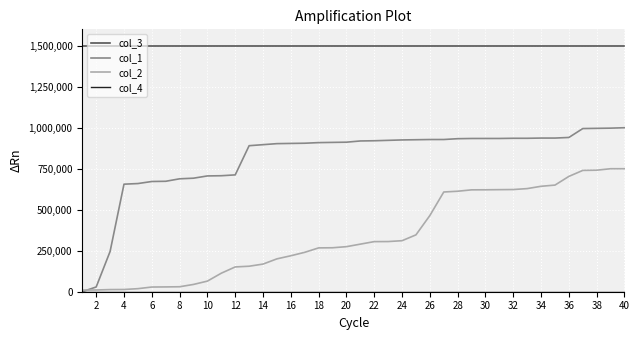

What is the greatest value displayed?

1500000.0